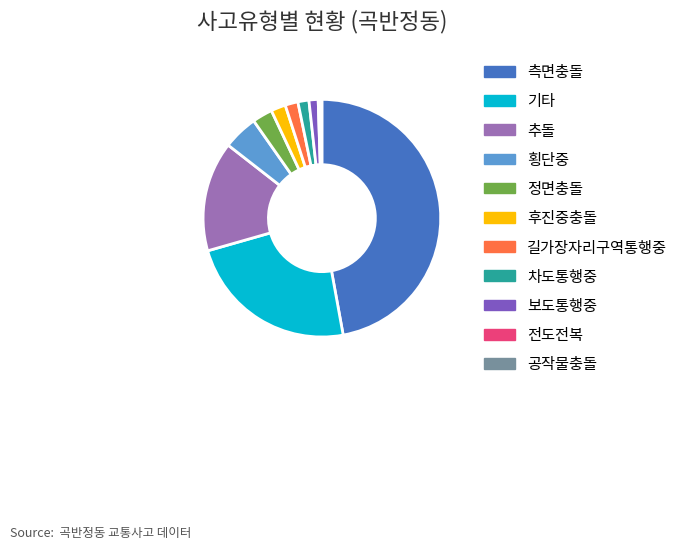

The 후진중충돌 slice represents 2% of the pie. True or false?

True